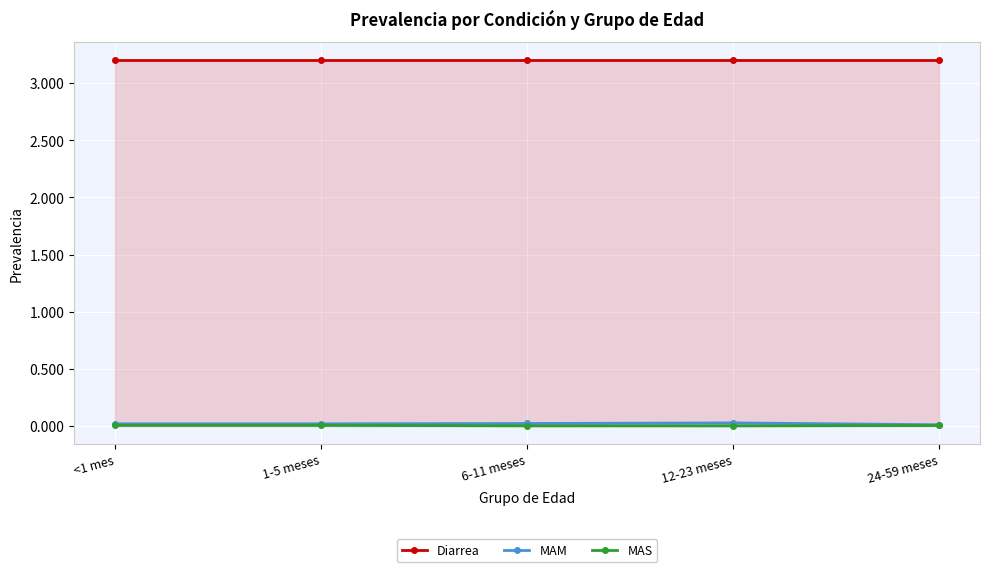

At how many categories does at least one series exceed 3?

5